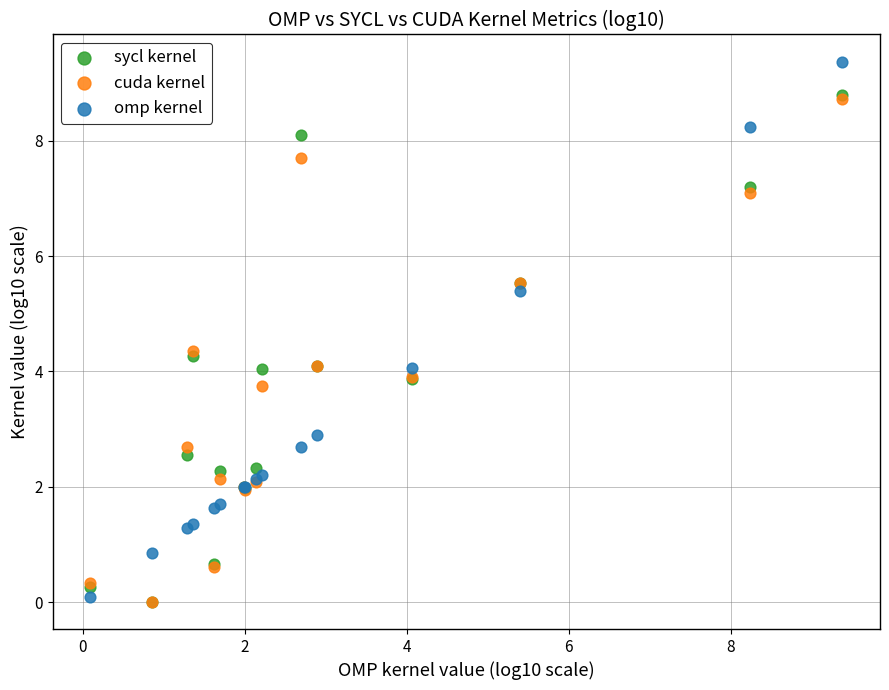

What are all the series names shown in the legend?

sycl kernel, cuda kernel, omp kernel